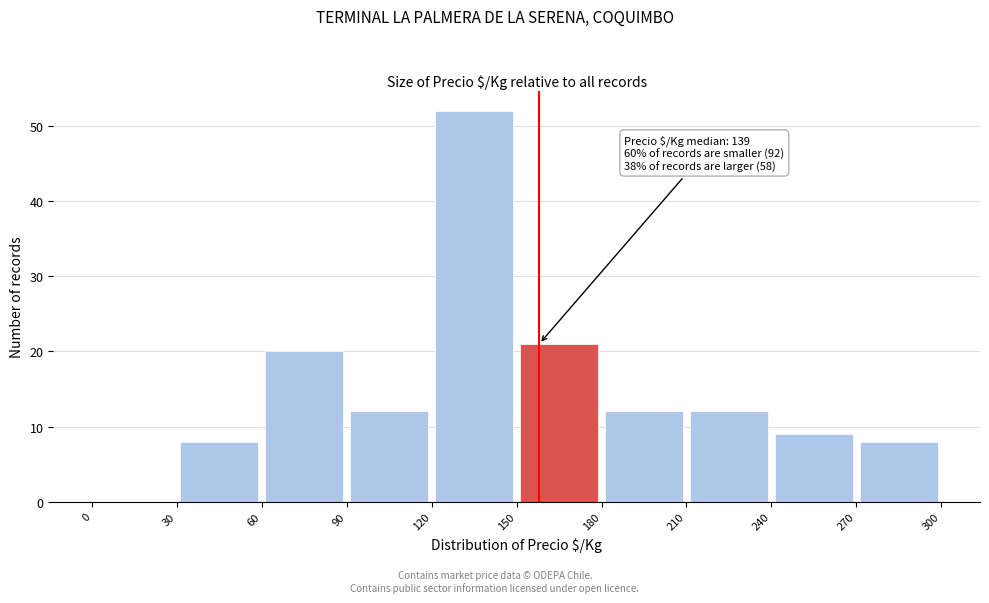

Which range on the x-axis has the tallest bar?

120 to 150